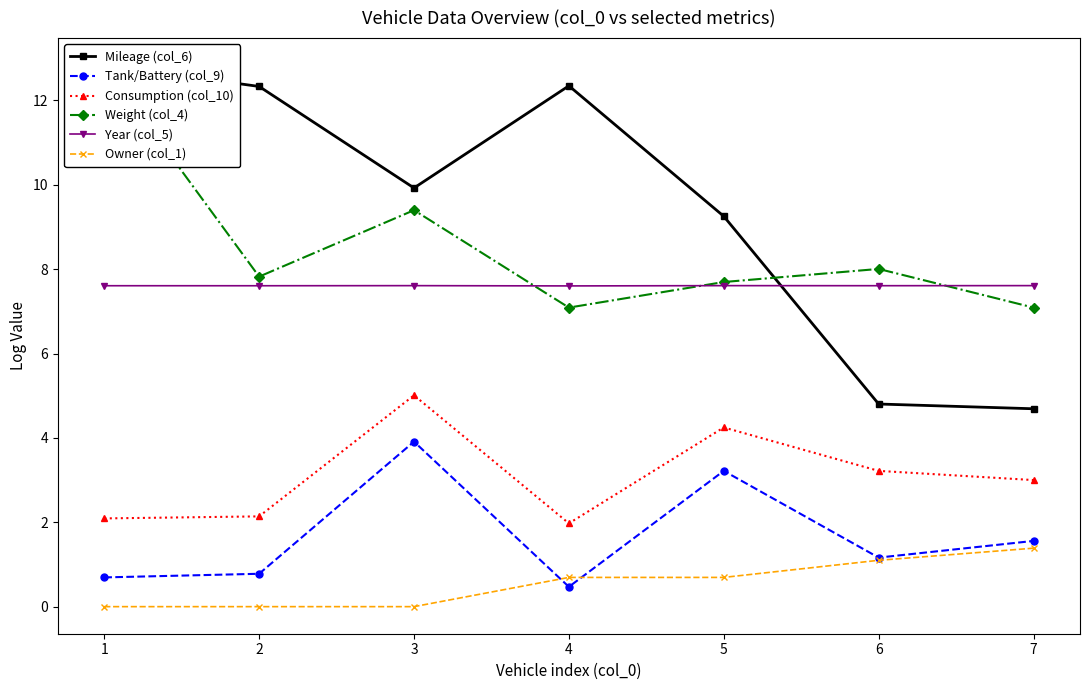

Which category has the highest value across all series?

1